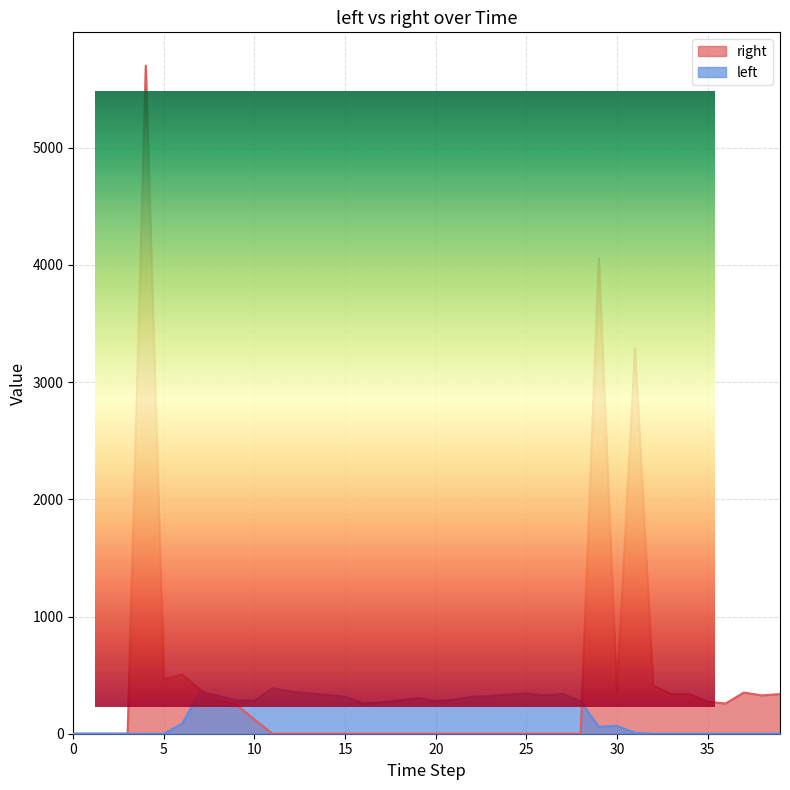

What are all the series names shown in the legend?

right, left